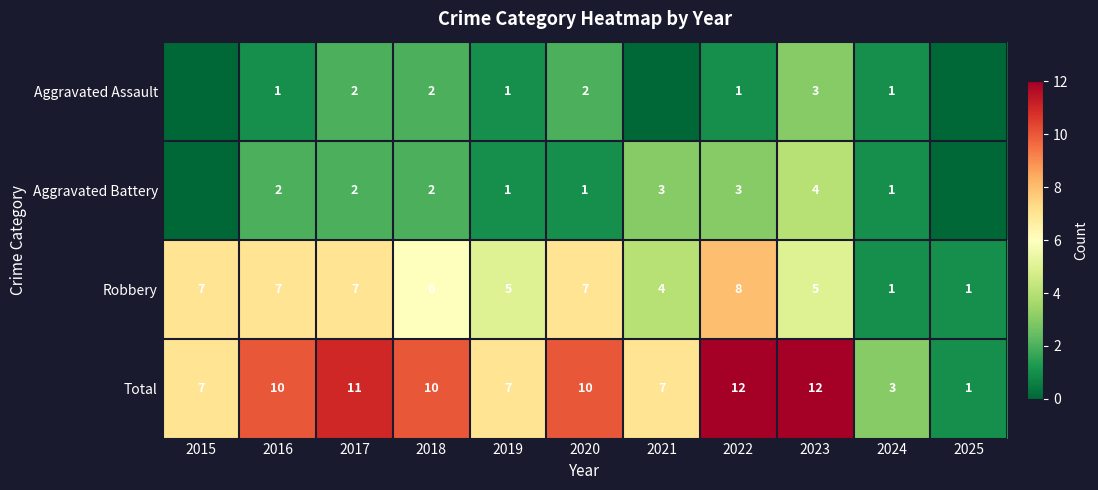

Which series has the widest spread of values?

Total